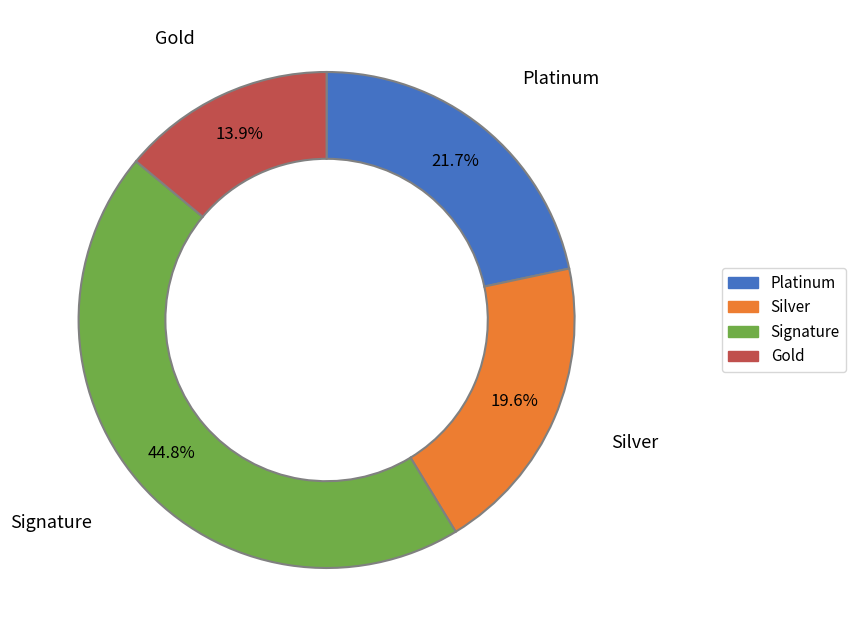

Is there a majority slice in this chart?

No